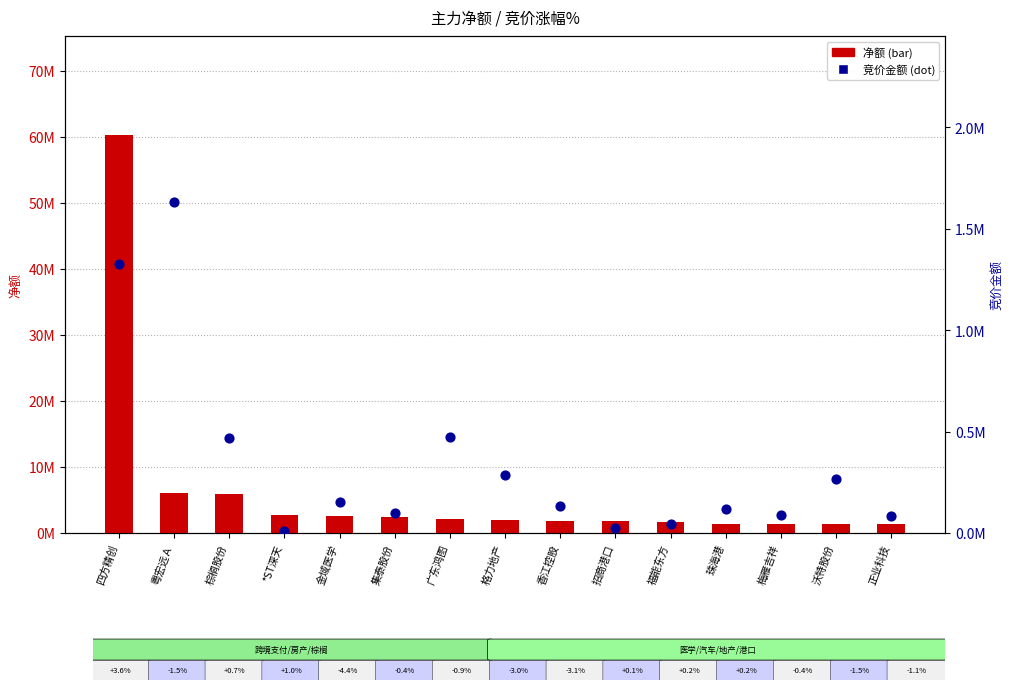

What are all the series names shown in the legend?

净额, 竞价金额